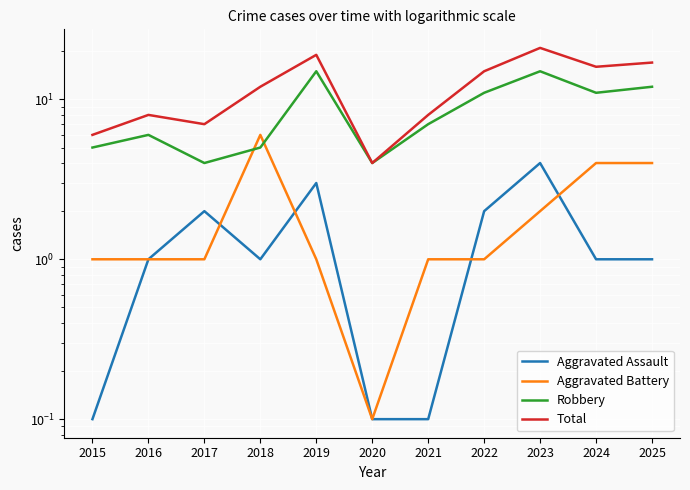

At which label is Aggravated Assault closest to 2?

2017